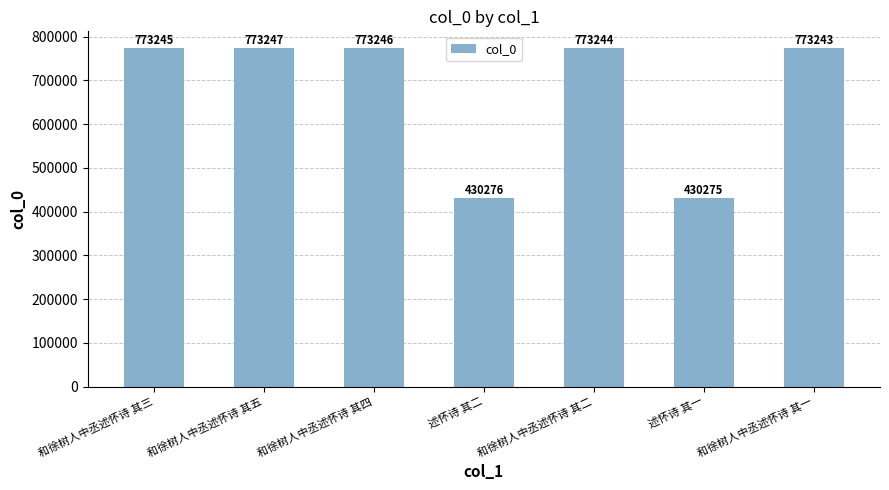

List the labels in order of value, smallest first.

述怀诗 其一, 述怀诗 其二, 和徐树人中丞述怀诗 其一, 和徐树人中丞述怀诗 其二, 和徐树人中丞述怀诗 其三, 和徐树人中丞述怀诗 其四, 和徐树人中丞述怀诗 其五